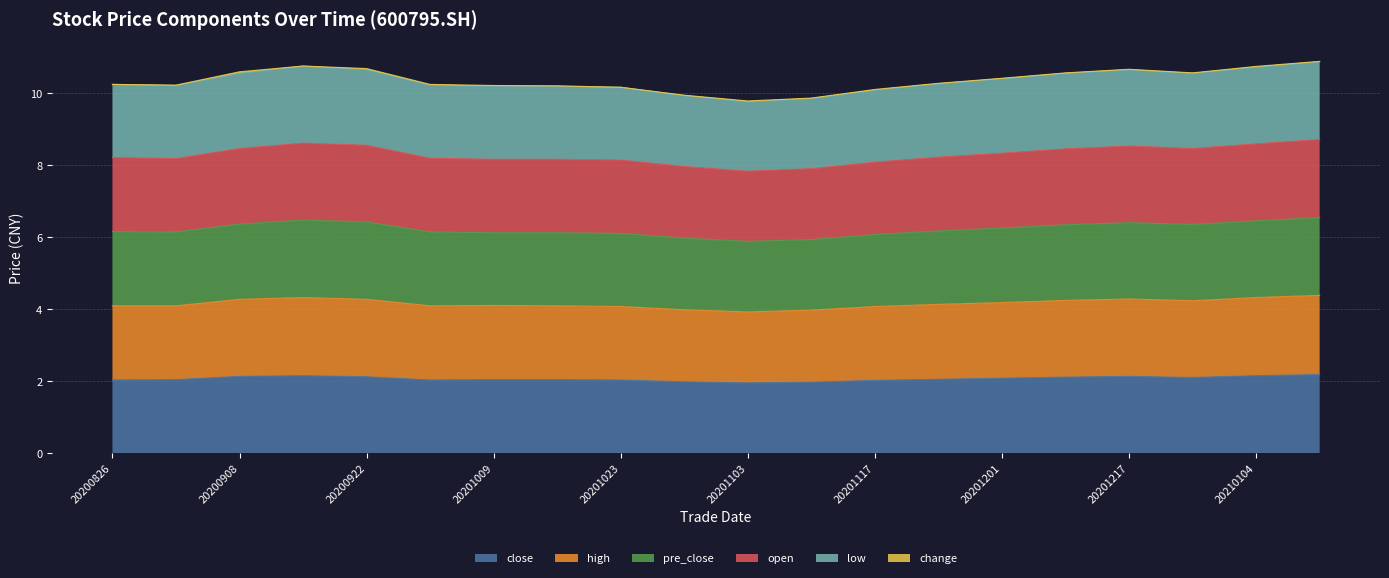

Is the value of close at 20210111 greater than the value of pre_close at 20200901?

No